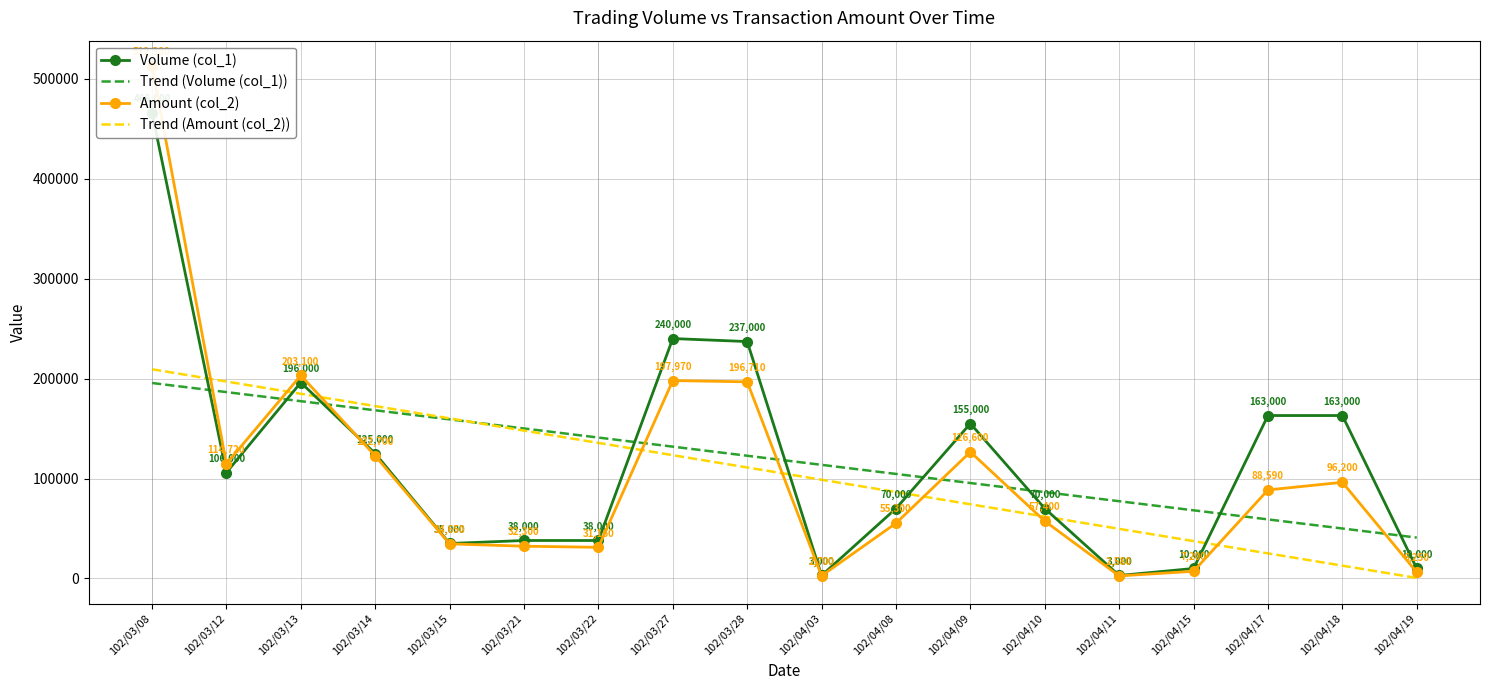

Reading left to right, extract all data points from this chart.

Volume (col_1): 466000.0	106000.0	196000.0	125000.0	35000.0	38000.0	38000.0	240000.0	237000.0	3000.0	70000.0	155000.0	70000.0	3000.0	10000.0	163000.0	163000.0	10000.0
Trend (Volume (col_1)): 195538.0	186442.0	177346.1	168250.1	159154.1	150058.1	140962.2	131866.2	122770.2	113674.2	104578.3	95482.3	86386.3	77290.3	68194.4	59098.4	50002.4	40906.4
Amount (col_2): 512380.0	114720.0	203100.0	122700.0	34650.0	32300.0	31160.0	197970.0	196710.0	2700.0	55300.0	126600.0	57400.0	2580.0	7200.0	88590.0	96200.0	6250.0
Trend (Amount (col_2)): 209293.5	197013.9	184734.3	172454.8	160175.2	147895.7	135616.1	123336.6	111057.0	98777.4	86497.9	74218.3	61938.8	49659.2	37379.7	25100.1	12820.6	541.0